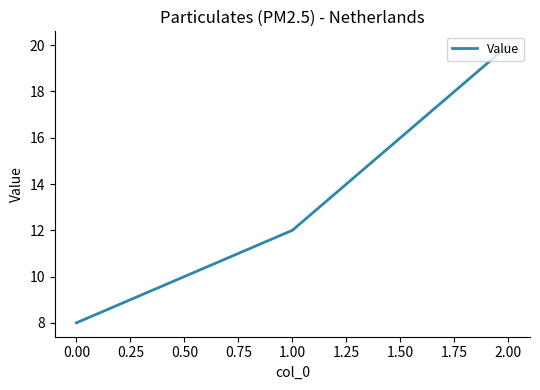

What is the difference between the values at 0.00 and 2.00?

12